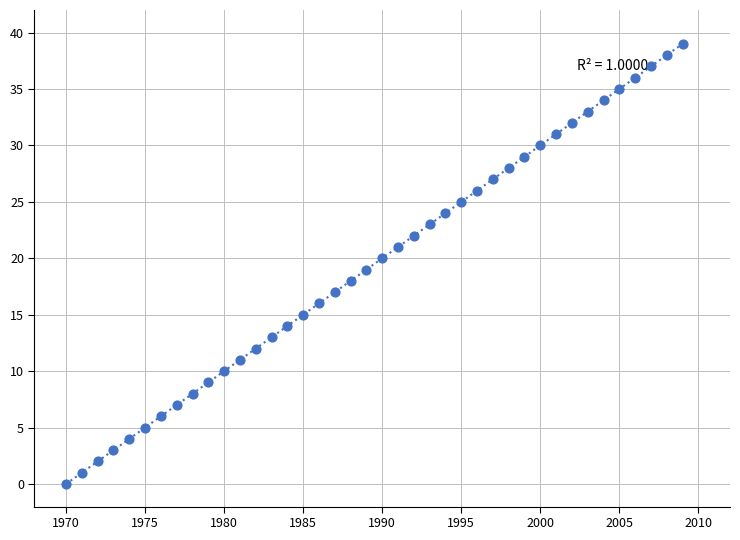

What is the range of X values (max minus min)?

39